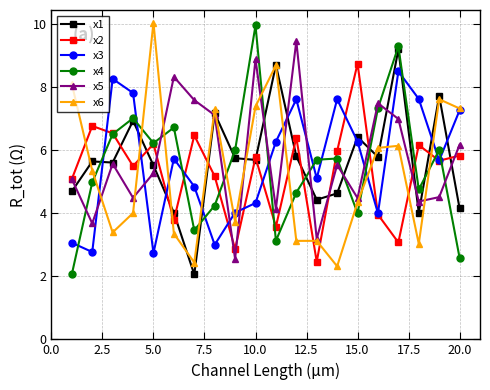

Which series ends up on top after the final intersection of x2 and x6?

x6